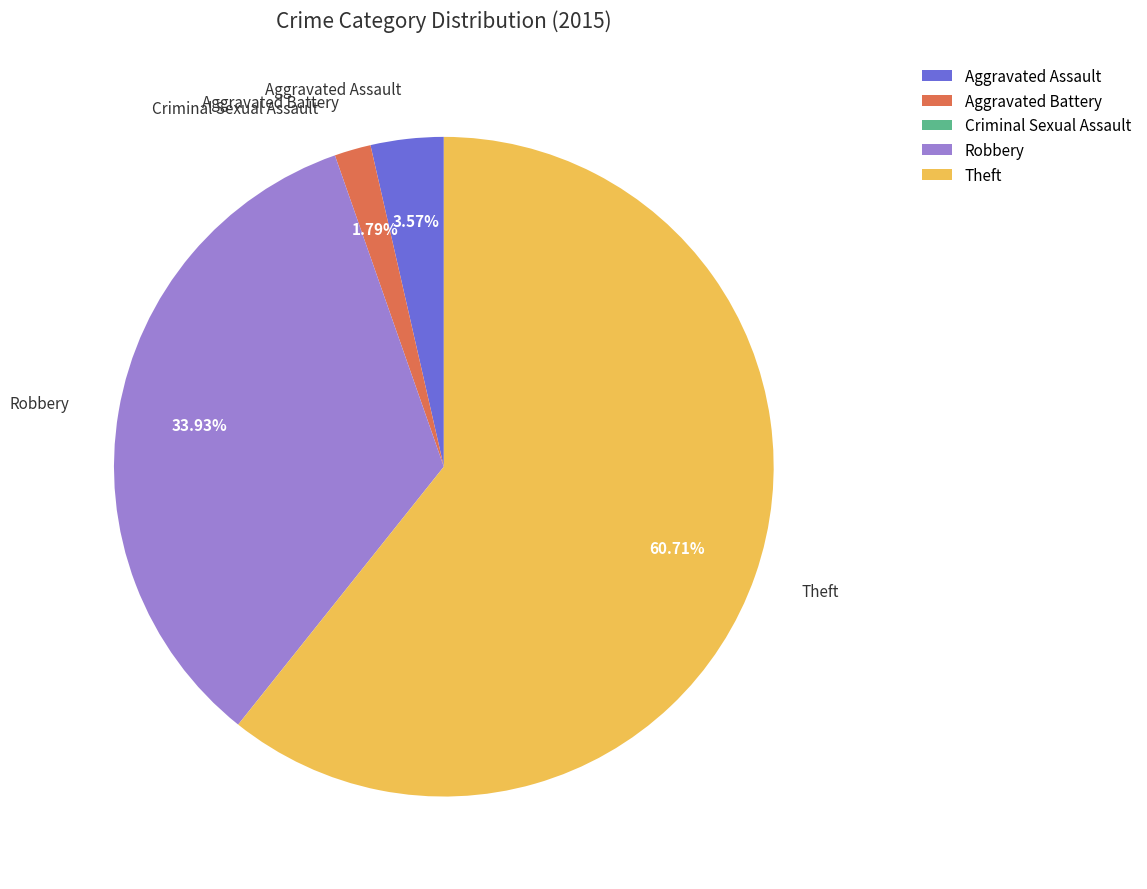

Which slice represents more than half of the pie?

Theft